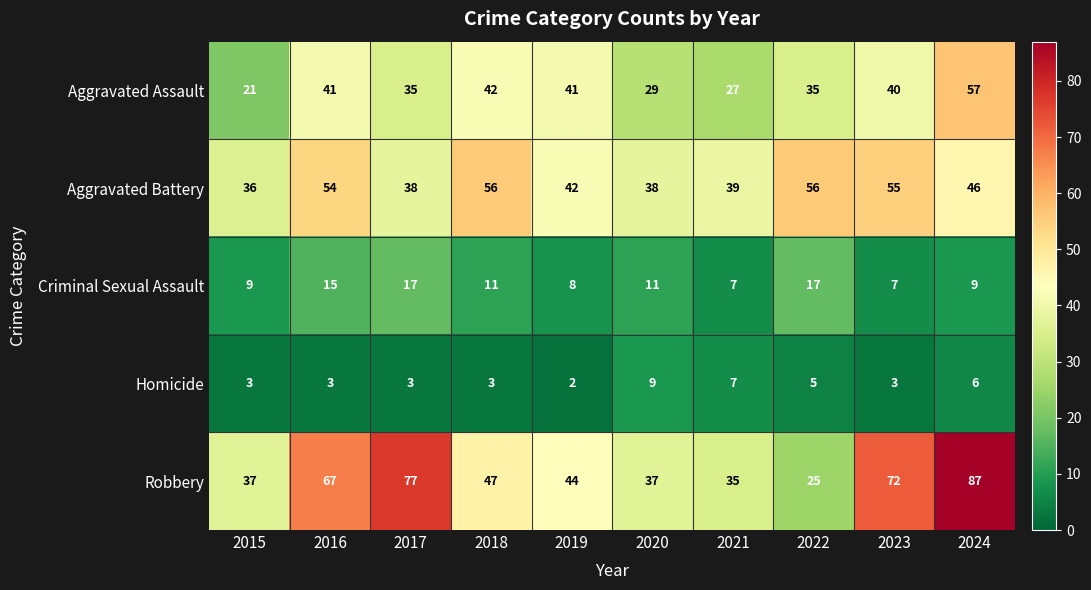

At how many categories does at least one series exceed 29?

10